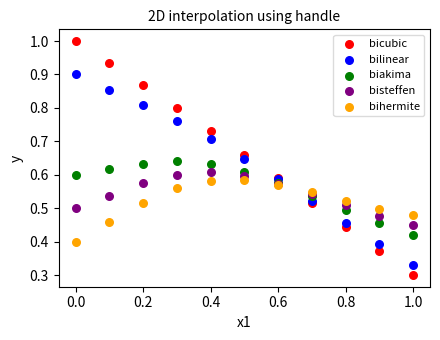

What is the X range (max minus min) for the scatter plot?

1.0